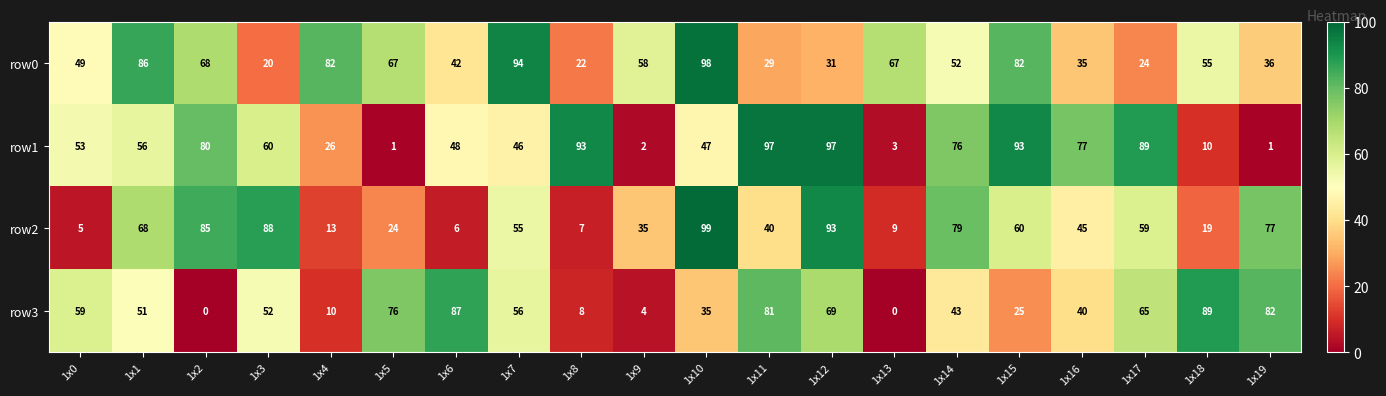

List the series in order of their overall mean, highest first.

row0, row1, row2, row3